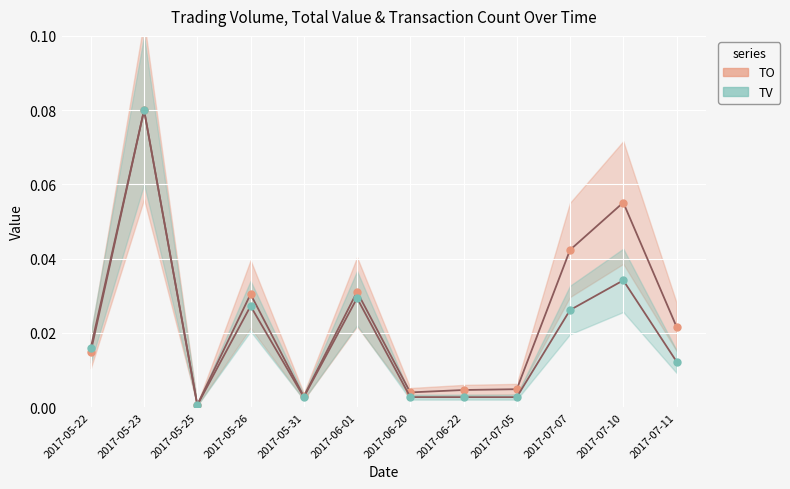

At 2017-07-07, list the series in order from largest to smallest.

TO_line, TV_line